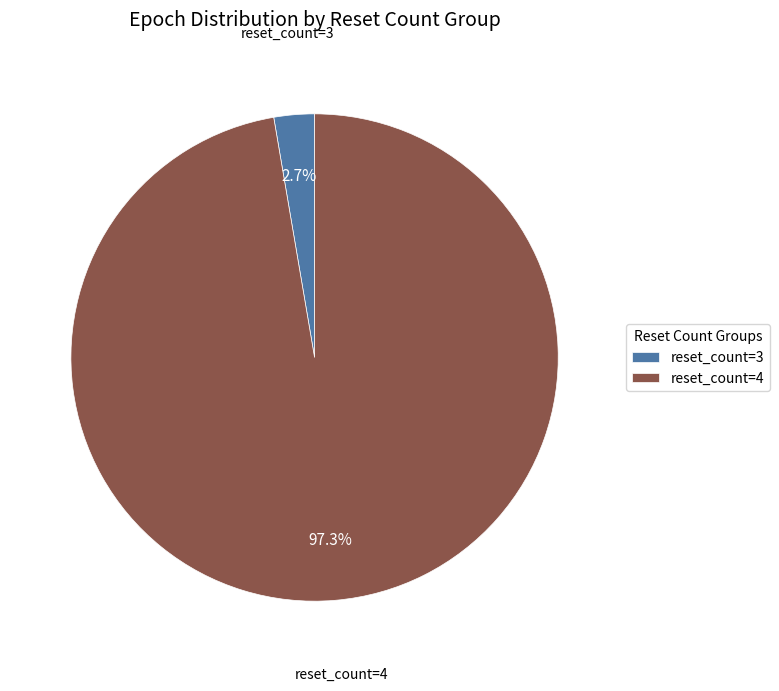

Combined, do reset_count=4 and reset_count=3 account for over 50%?

Yes